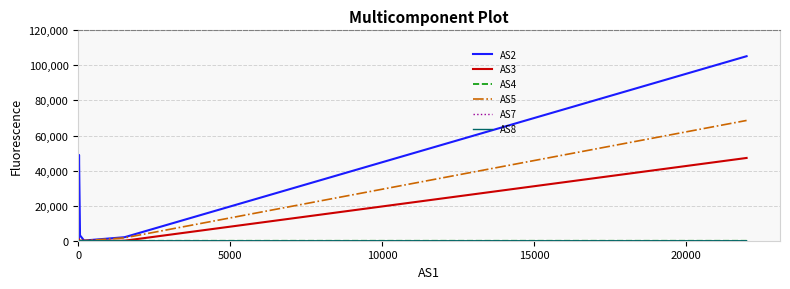

The value of AS8 at 0 is 1. True or false?

False